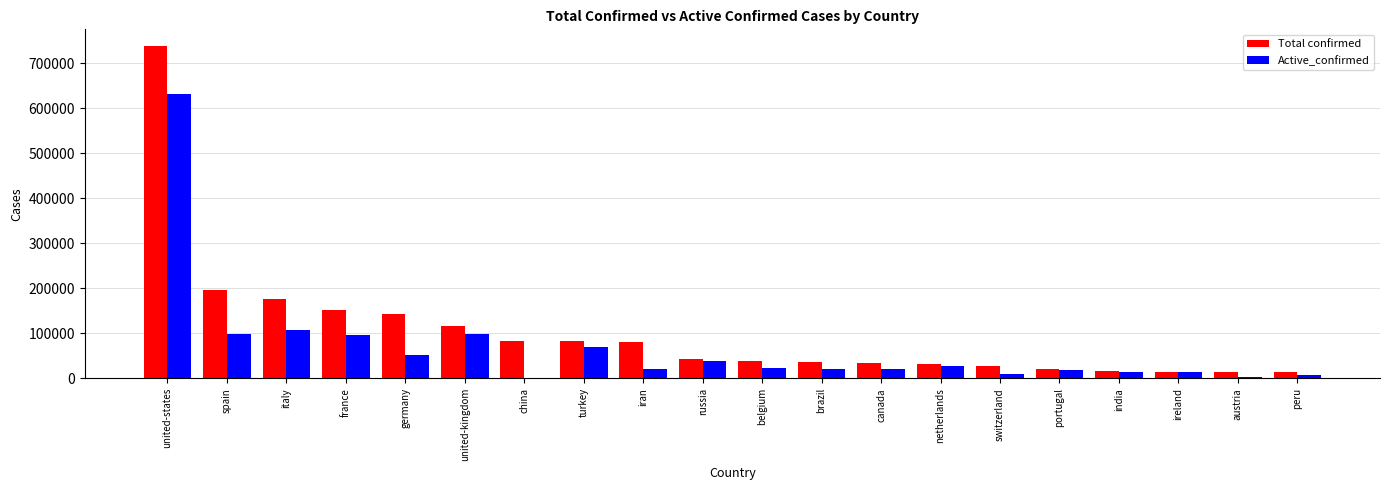

Which label corresponds to the largest value in the chart?

united-states